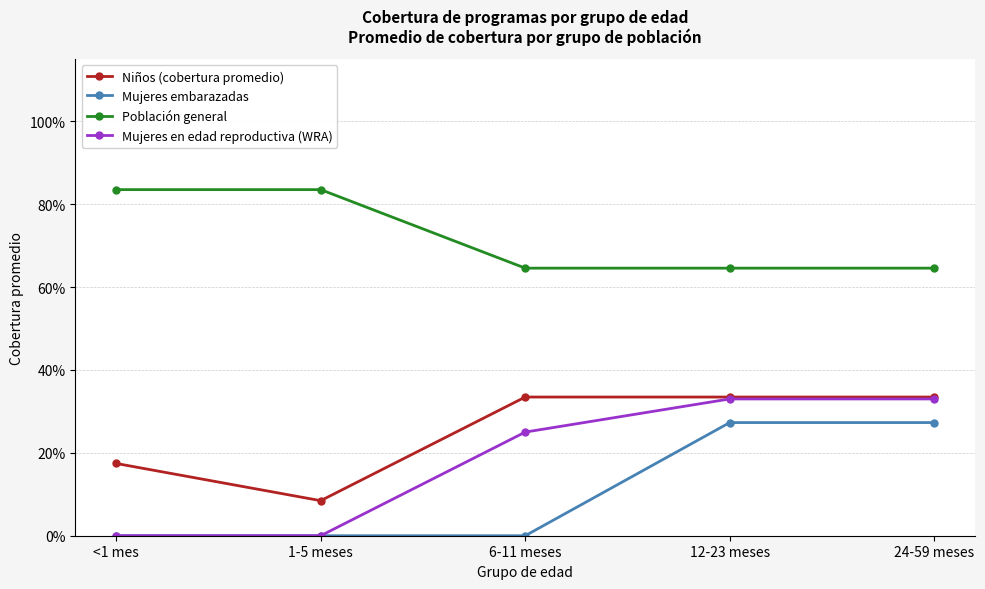

What are all the series names shown in the legend?

Niños (cobertura promedio), Mujeres embarazadas, Población general, Mujeres en edad reproductiva (WRA)